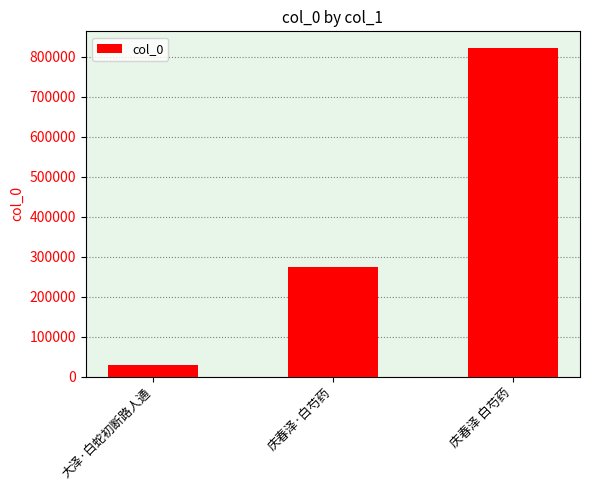

Are the bars horizontal?

No